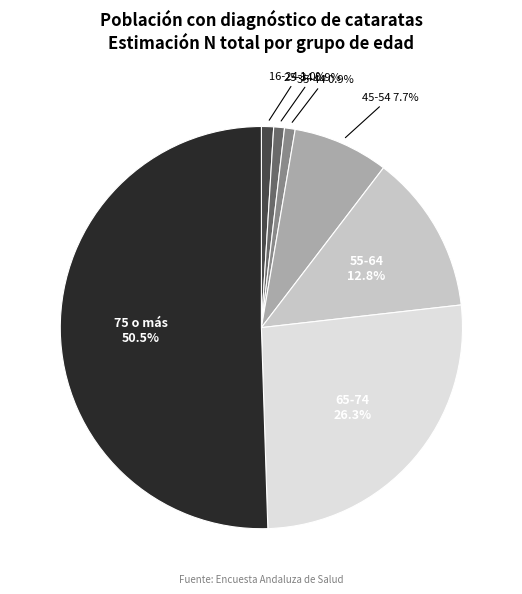

What is the ratio of the value at 25-34 to the value at 45-54?

0.1